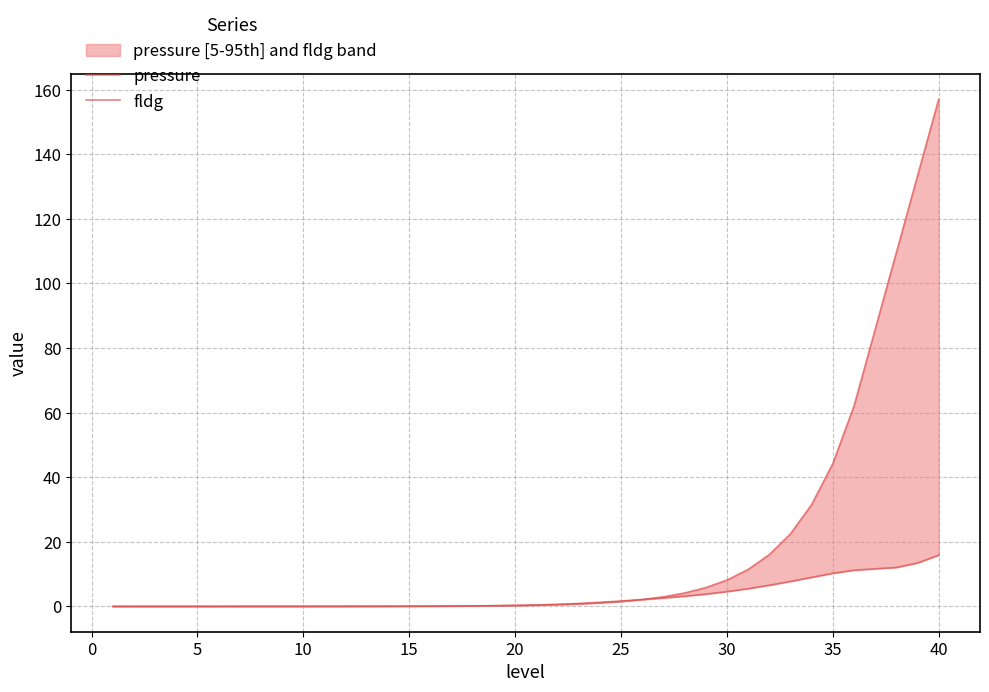

Is it true that pressure equals 0.7 at 26?

False